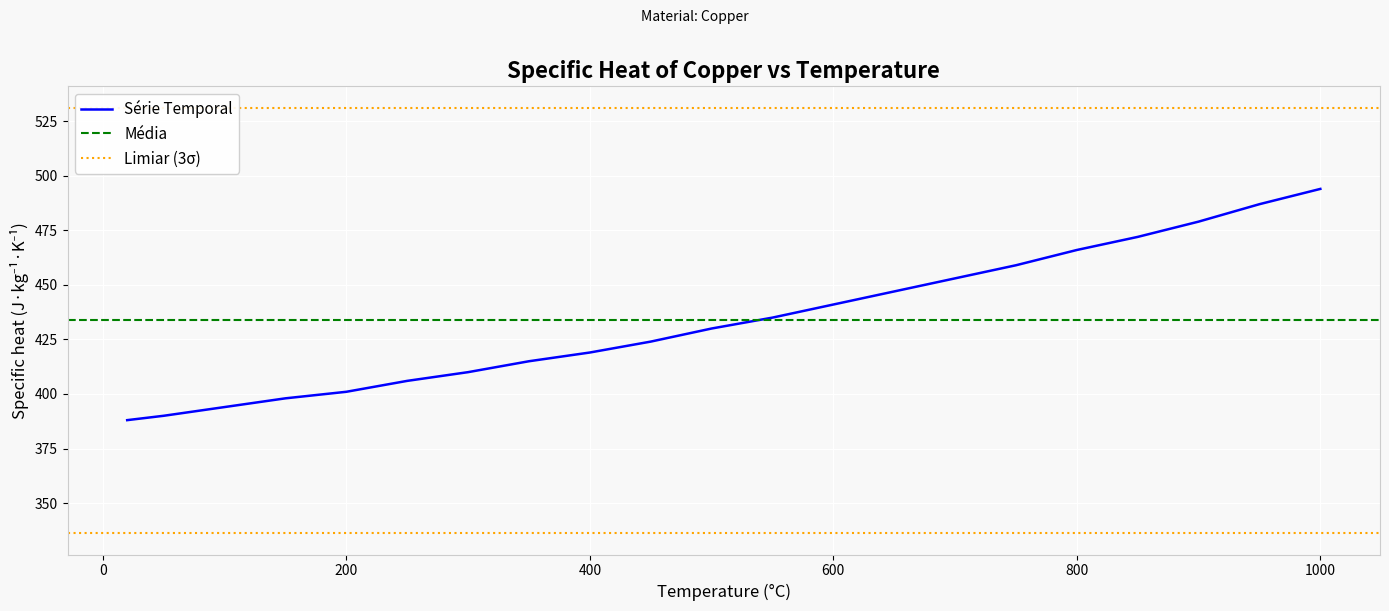

What is the approximate value at 900, to the nearest 5?

480